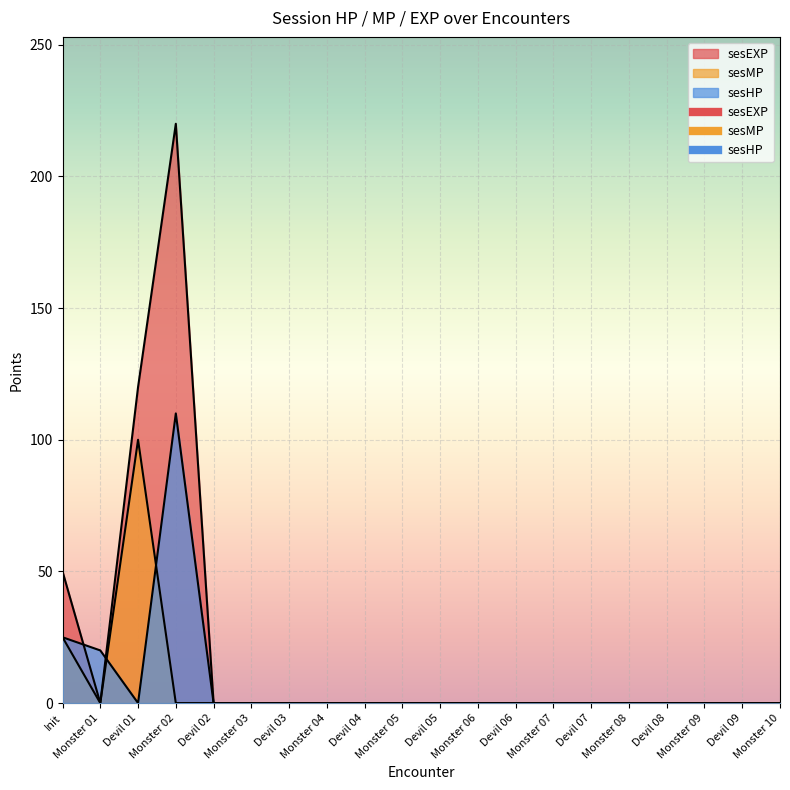

What position from the right is Monster 05?

11